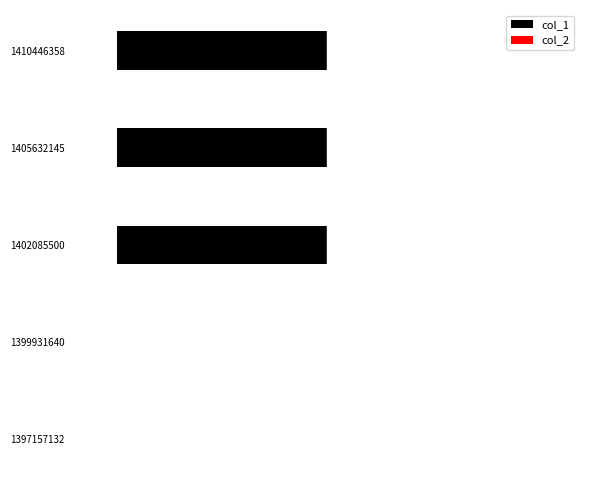

Are the bars horizontal?

Yes